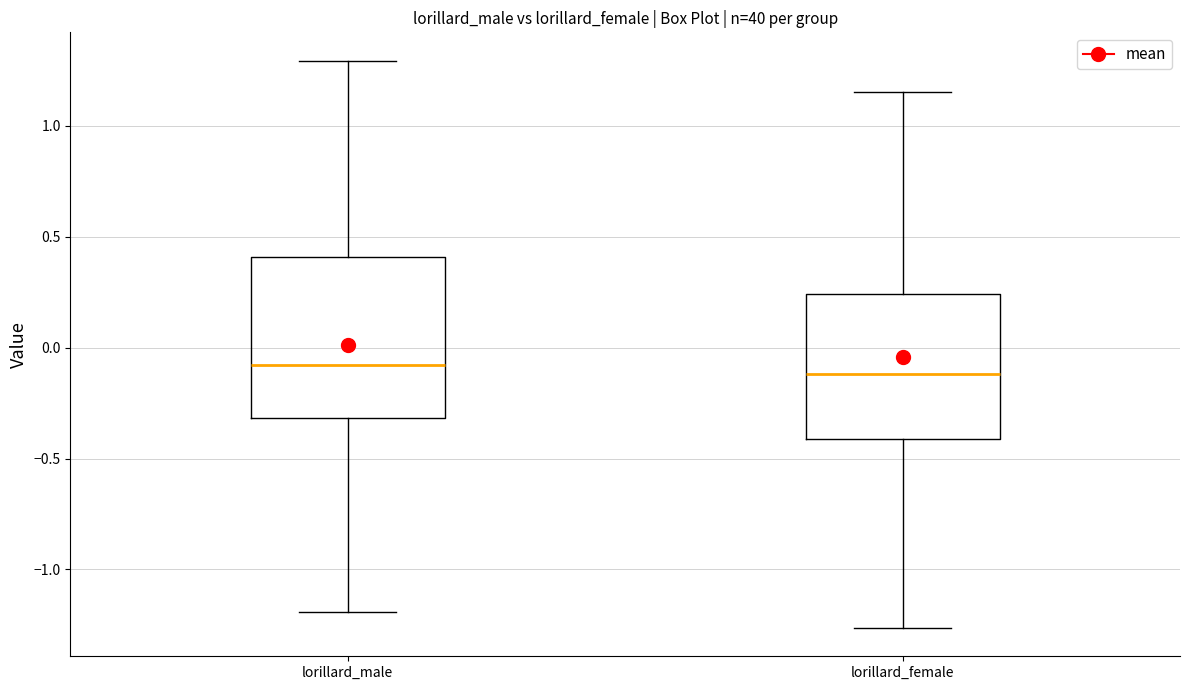

Reading left to right, transcribe this box plot: for each box, give where its median line is, the range the box spans, and where its two whiskers end, as read against the y-axis. The values are not printed on the chart, so give them approximately, as read against the axis.

lorillard_male: median -0.10, box -0.30 to 0.40, whiskers -1.20 to 1.30
lorillard_female: median -0.10, box -0.40 to 0.25, whiskers -1.25 to 1.15